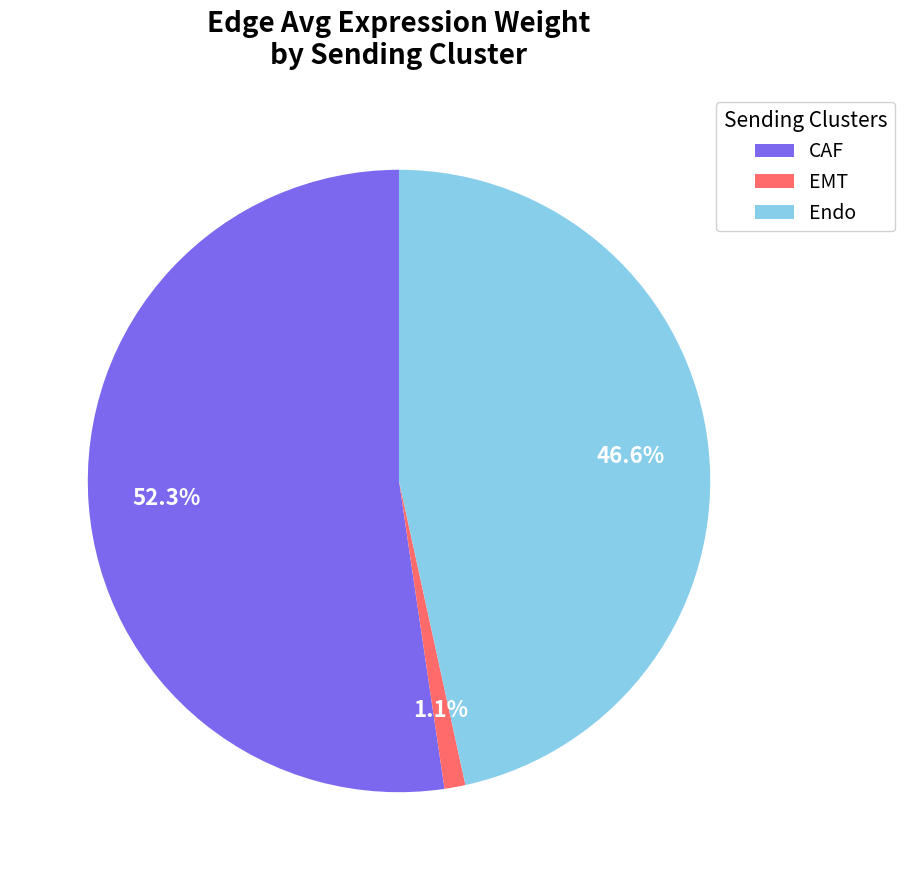

Is it true that CAF is 61% of the pie?

False